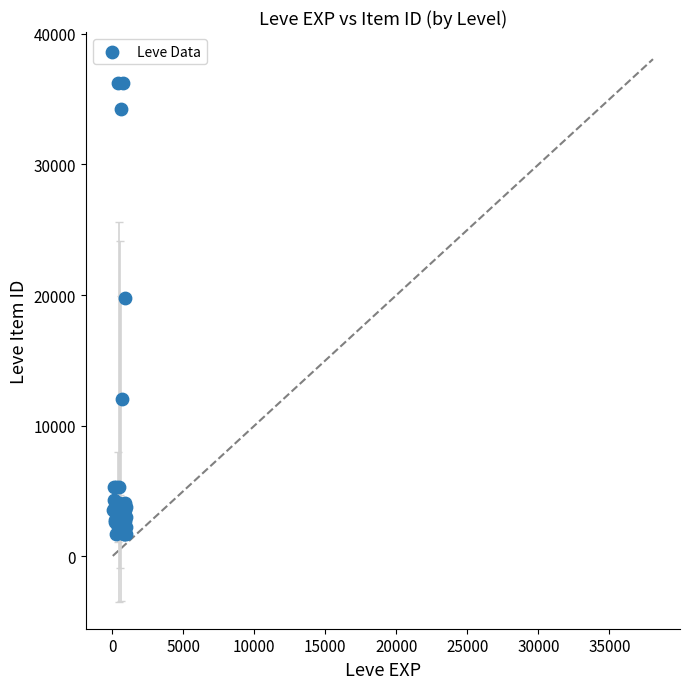

What Y value in the scatter plot is closest to 18967?

19744